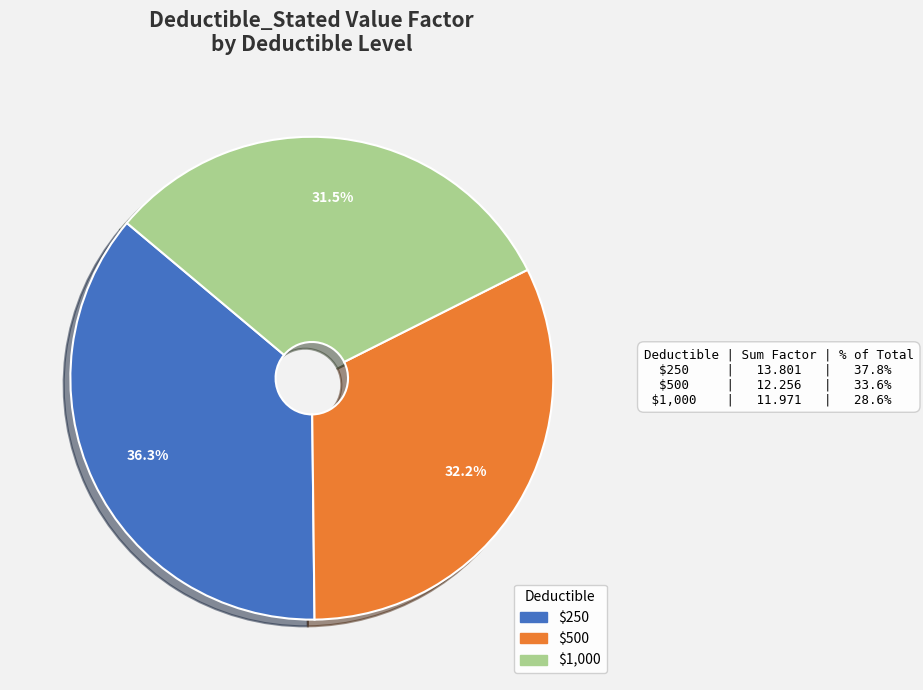

What portion of the pie excludes $250?

63.7%